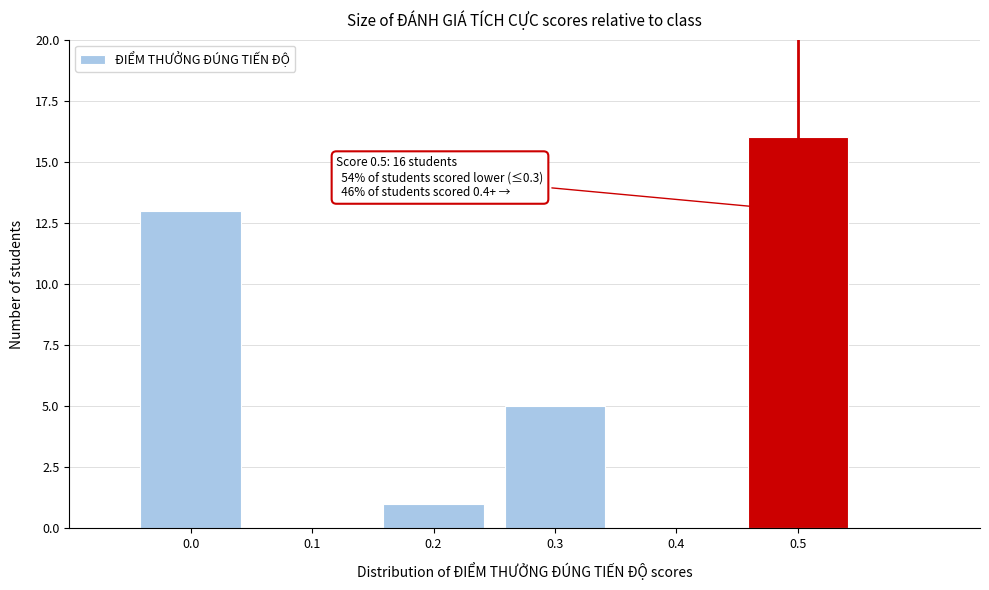

Over which range of the x-axis is the bar tallest?

0.45 to 0.55